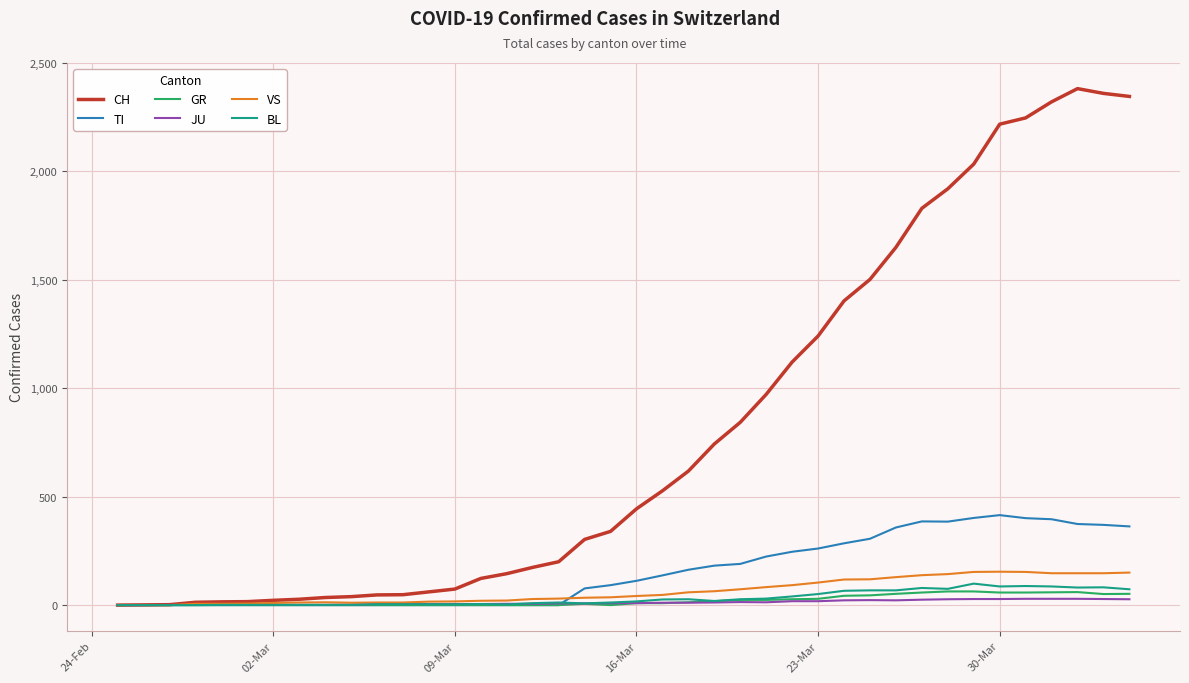

Which series has the largest range (max minus min)?

CH